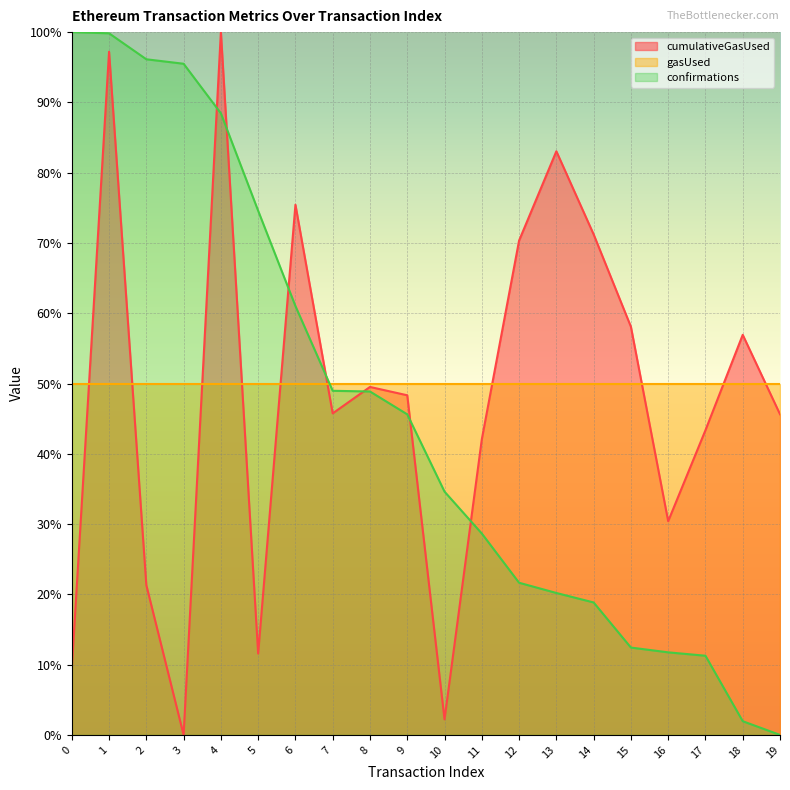

At how many categories does at least one series exceed 67?

10